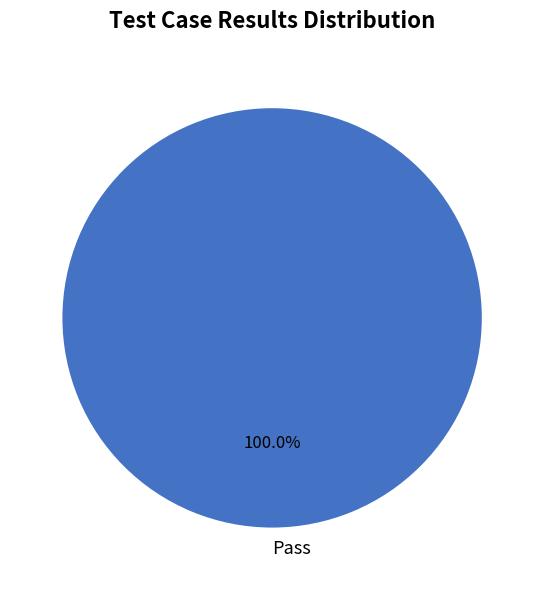

Rank the categories by value from highest to lowest.

Pass